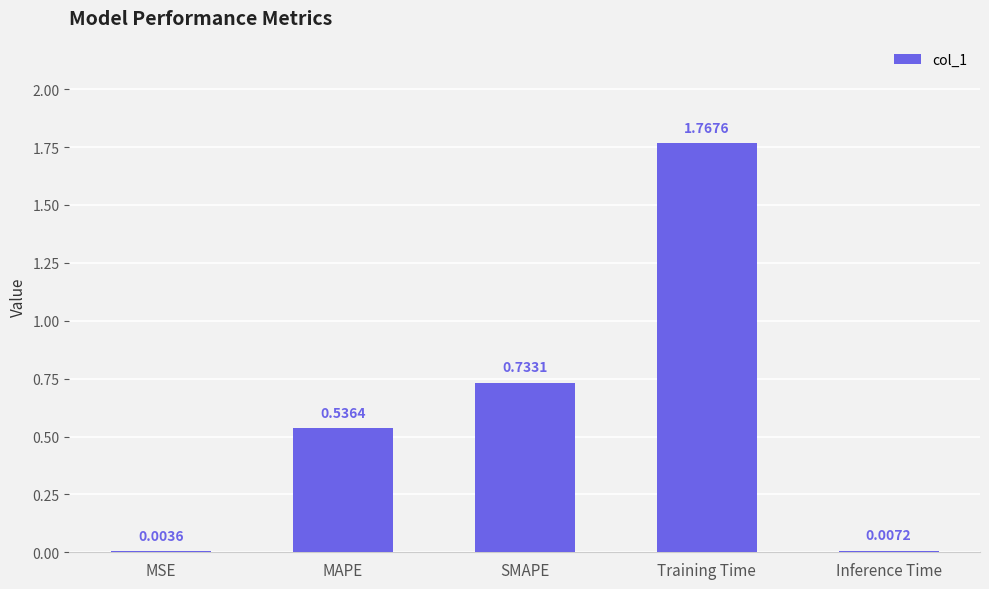

At which category does the chart reach its peak across all series?

Training Time